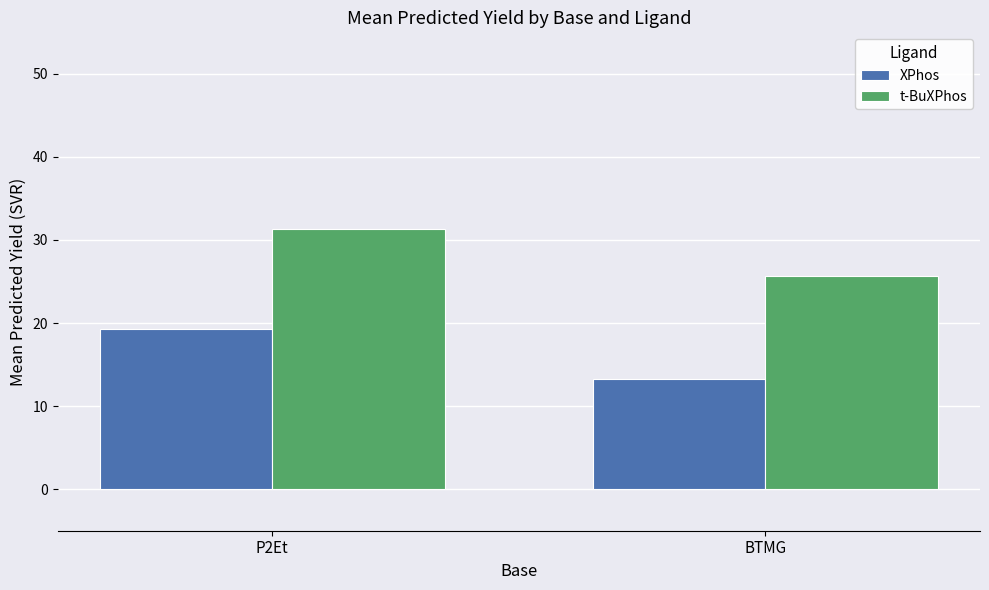

Which series changed the most between P2Et and BTMG?

XPhos